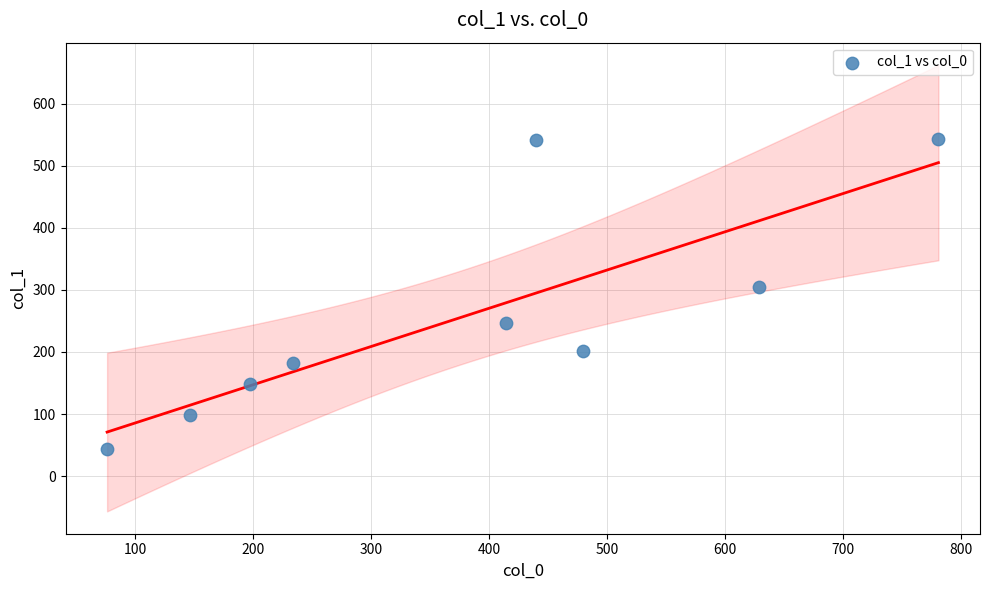

What Y value in the scatter plot is closest to 293?

304